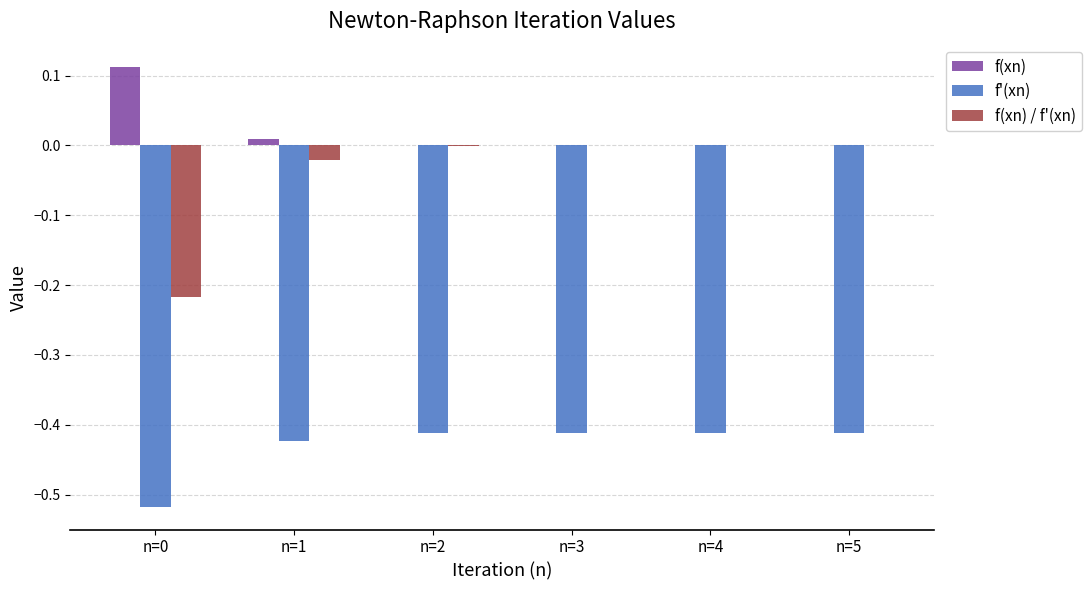

Is the value of f(xn) at n=4 greater than the value of f'(xn) at n=4?

Yes